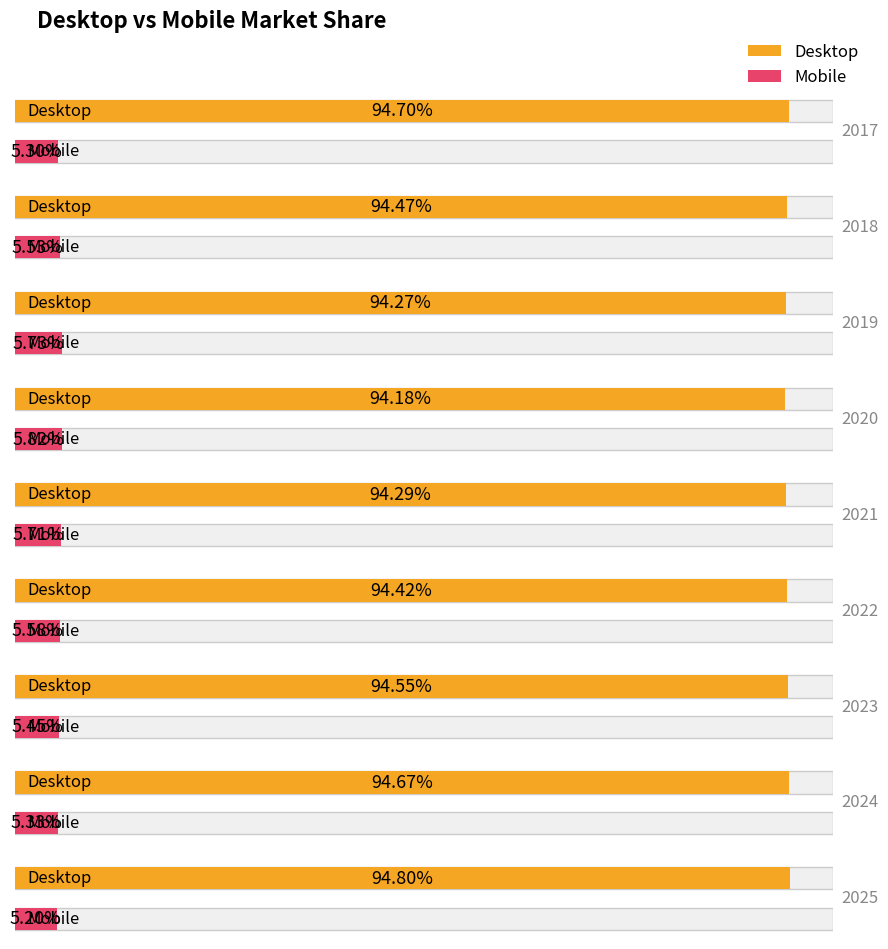

The Mobile series shows 5.2 at 2025. True or false?

True